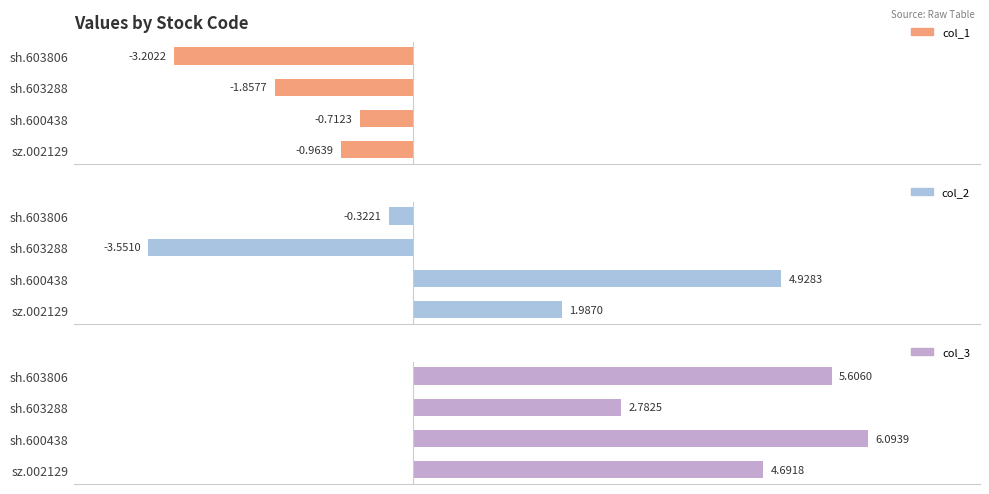

Rank the series by their maximum value, from lowest to highest.

col_1, col_2, col_3